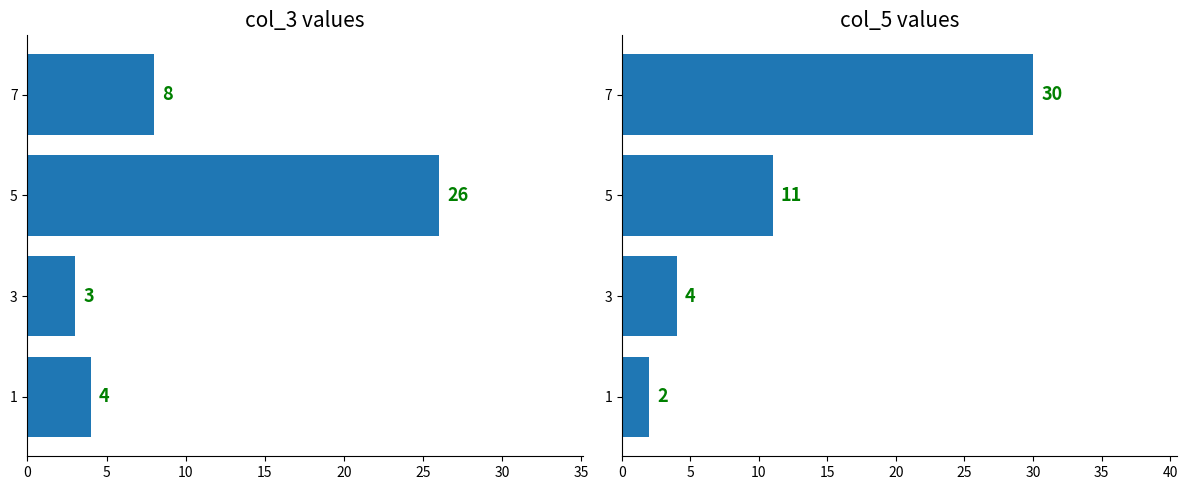

The value of col_3 at 1 is 4. True or false?

True